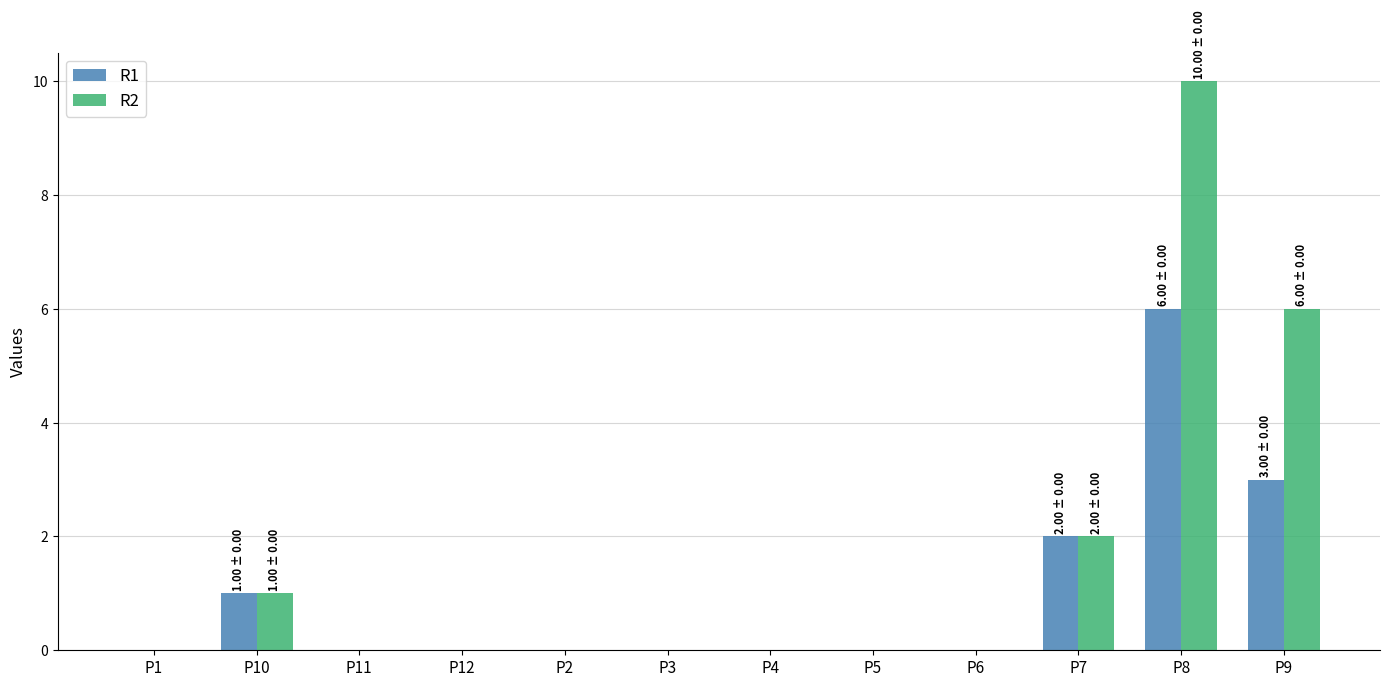

Is it true that R2 equals -5 at P11?

False